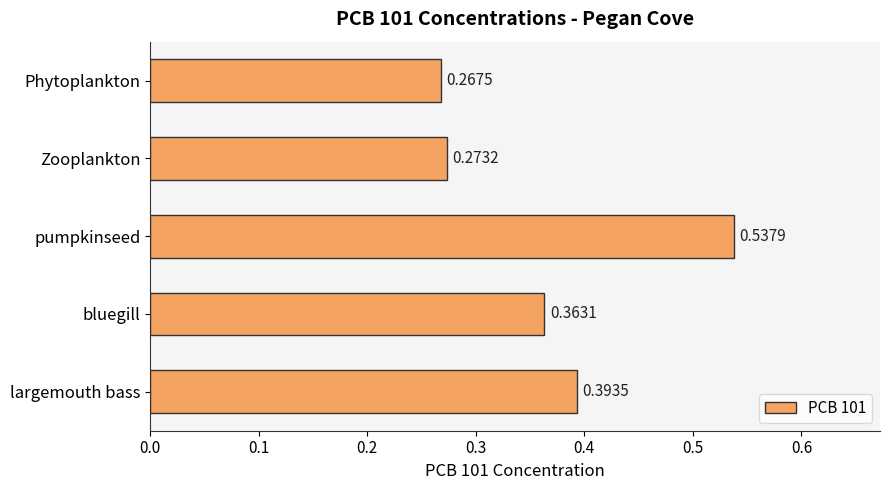

Rank the categories by value from highest to lowest.

pumpkinseed, largemouth bass, bluegill, Zooplankton, Phytoplankton